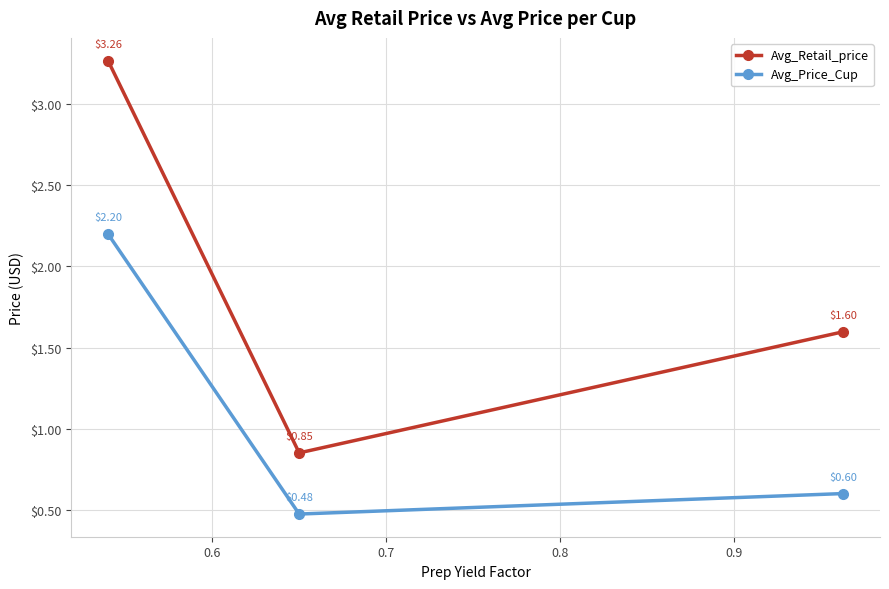

Which series has the largest total across all categories?

Avg_Retail_price